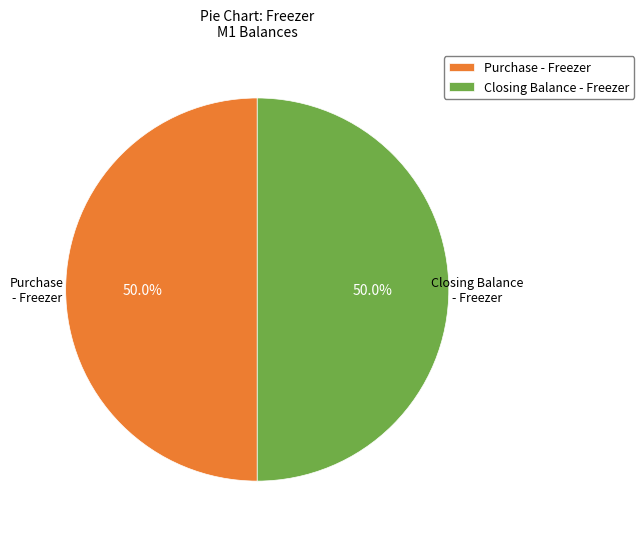

How many slices are in this pie chart?

2